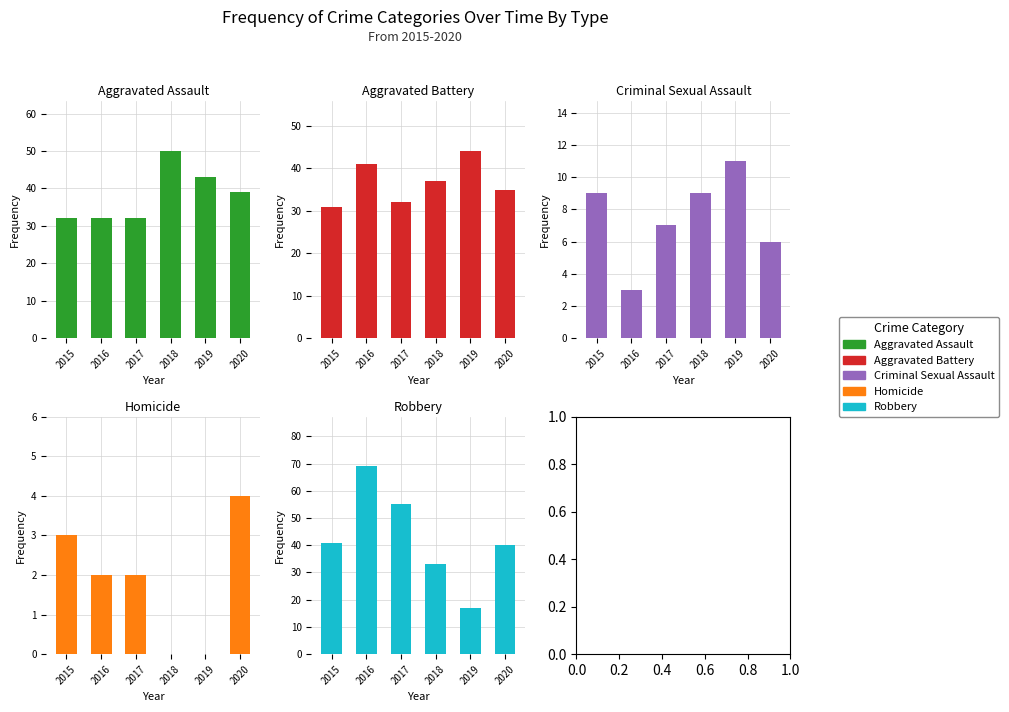

The value of Criminal Sexual Assault at 2016 is 3. True or false?

True